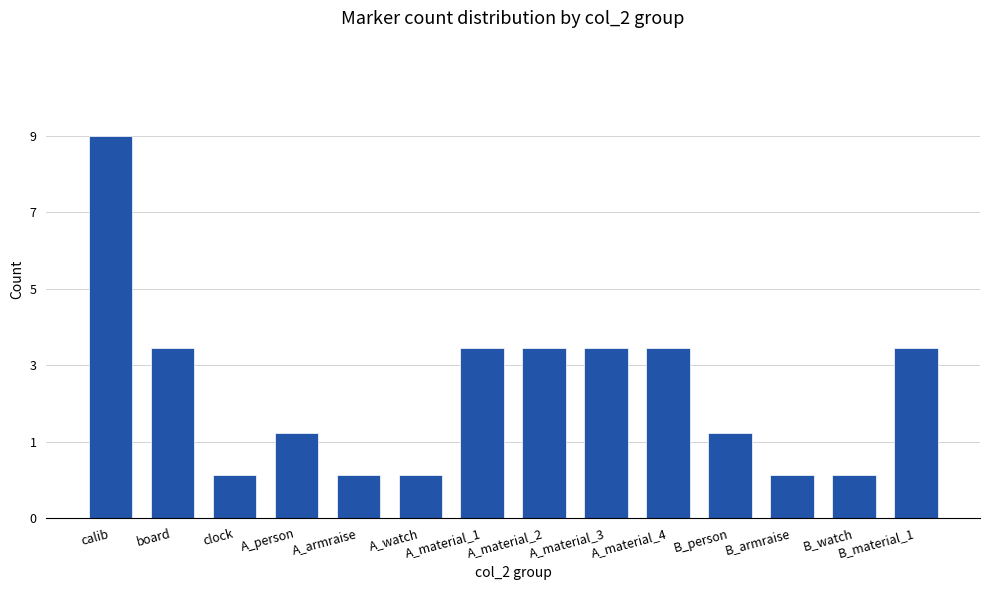

Where does the data first go above 4?

calib